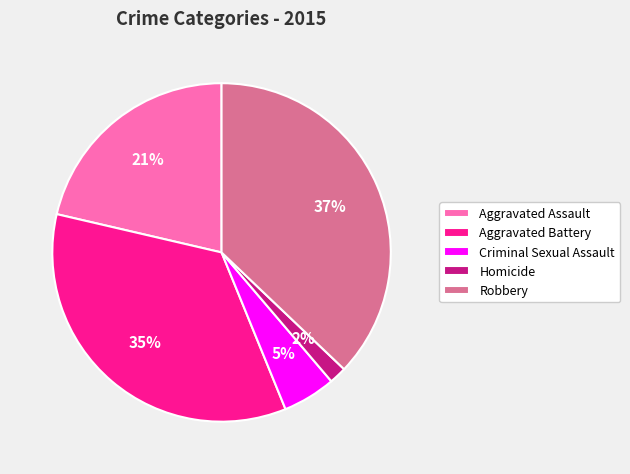

To the nearest percent, what is the combined percentage of Aggravated Assault and Robbery?

58%